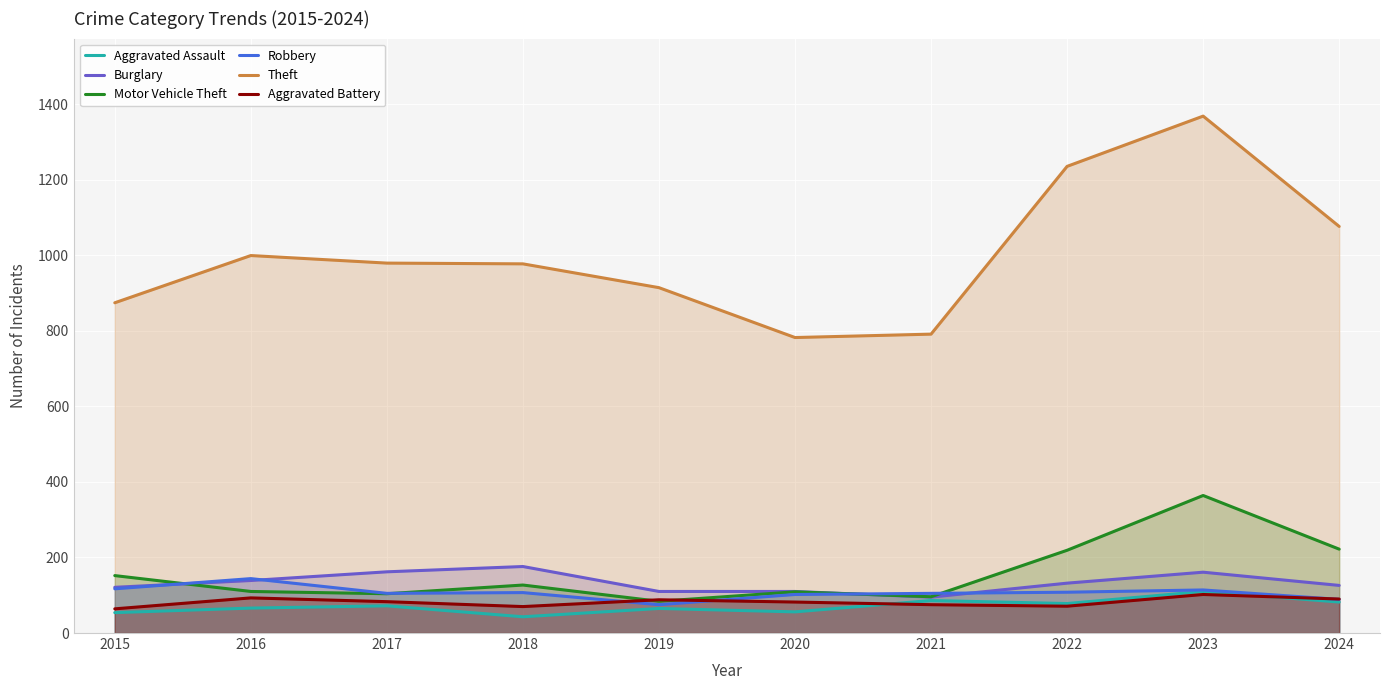

What is the difference between the Theft values at 2016 and 2017?

20